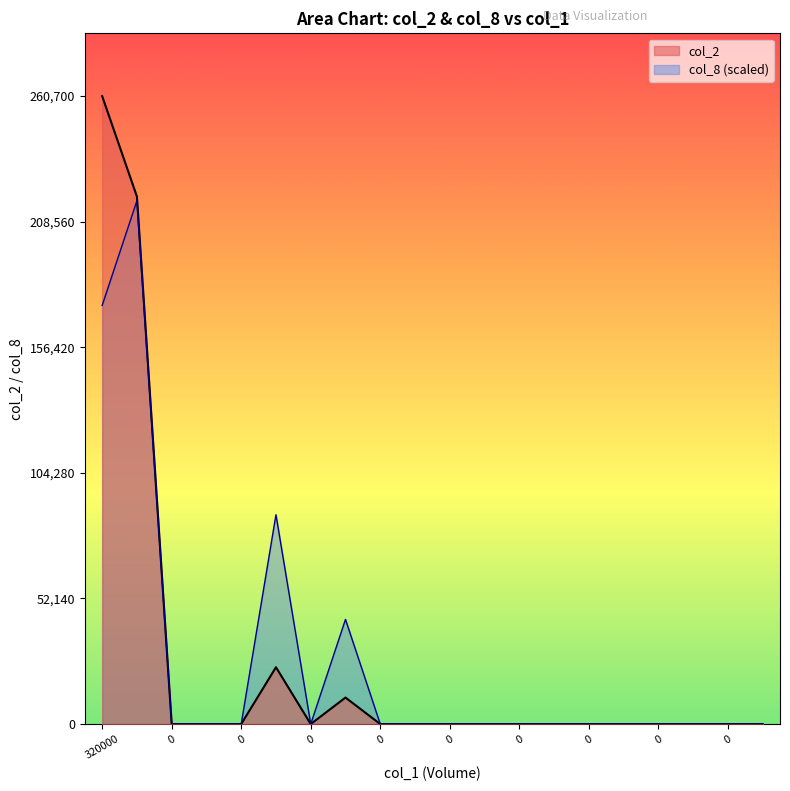

In col_2, how many points are higher than both neighbors (excluding endpoints)?

2